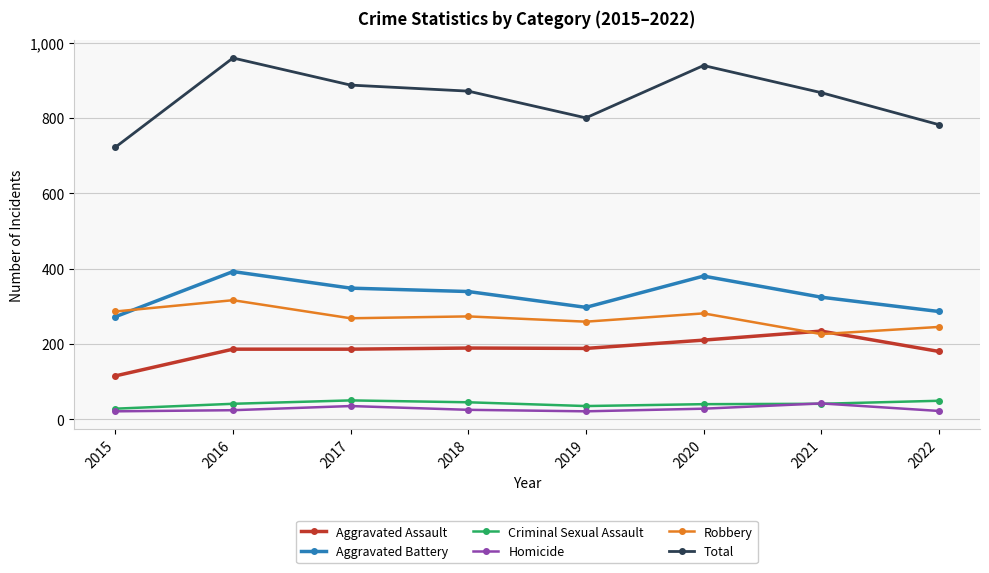

What is the minimum value shown in the chart?

21